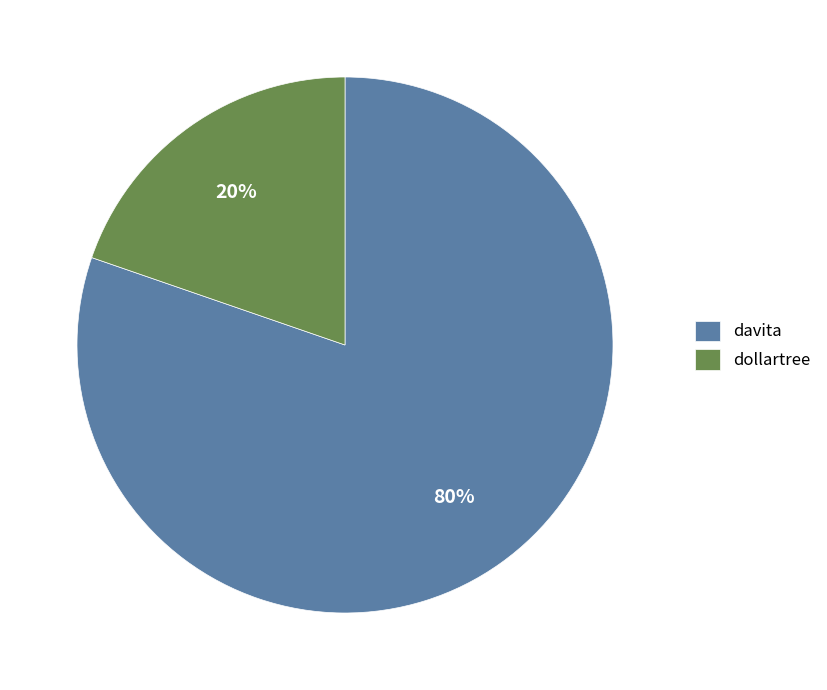

To the nearest percent, what percentage of the pie is davita?

80%